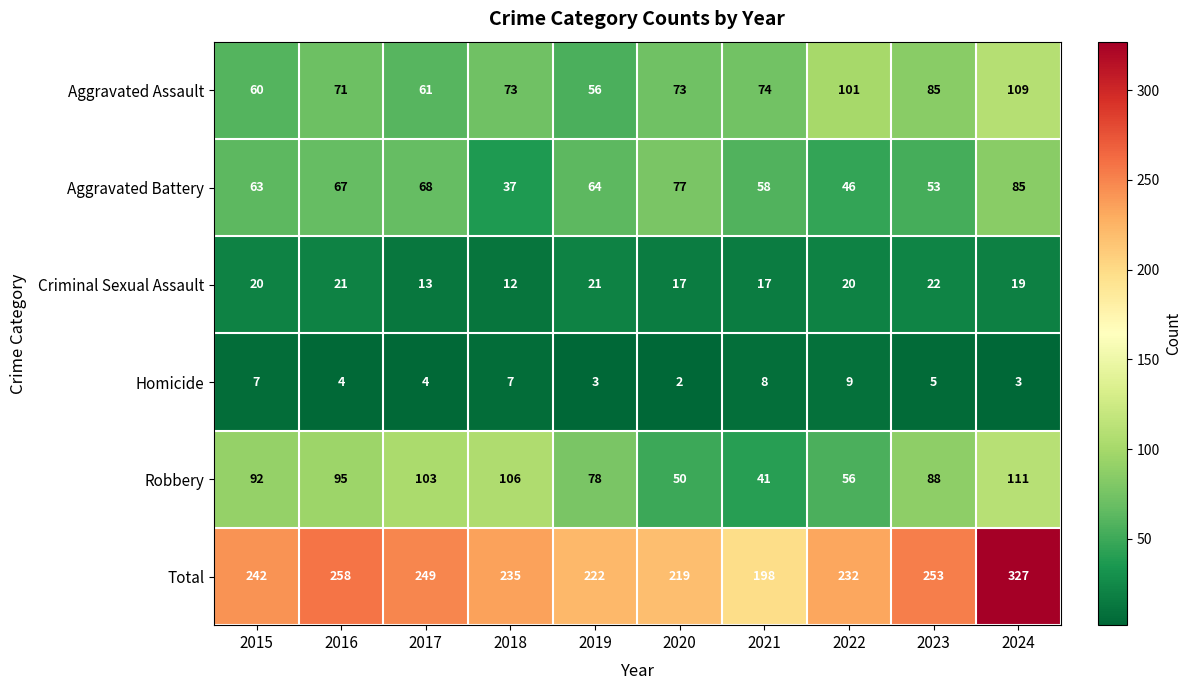

What is the total value across all series at 2018?

470